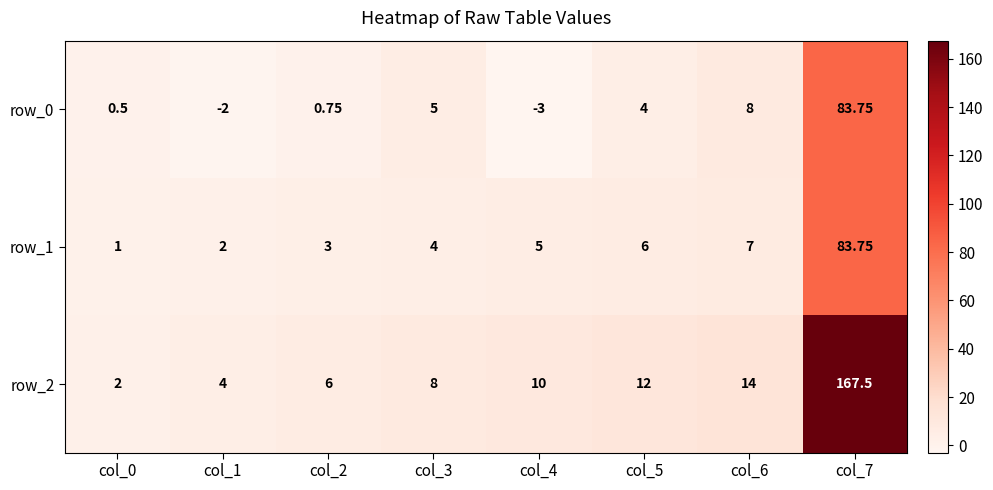

Which series changed the most between col_0 and col_1?

row_0